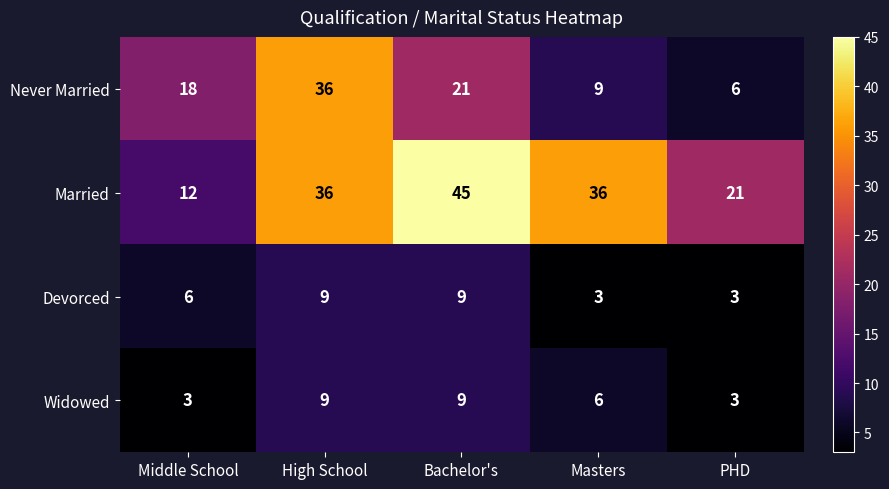

Reading left to right, extract all data points from this chart.

Never Married: Middle School=18	High School=36	Bachelor's=21	Masters=9	PHD=6
Married: Middle School=12	High School=36	Bachelor's=45	Masters=36	PHD=21
Devorced: Middle School=6	High School=9	Bachelor's=9	Masters=3	PHD=3
Widowed: Middle School=3	High School=9	Bachelor's=9	Masters=6	PHD=3